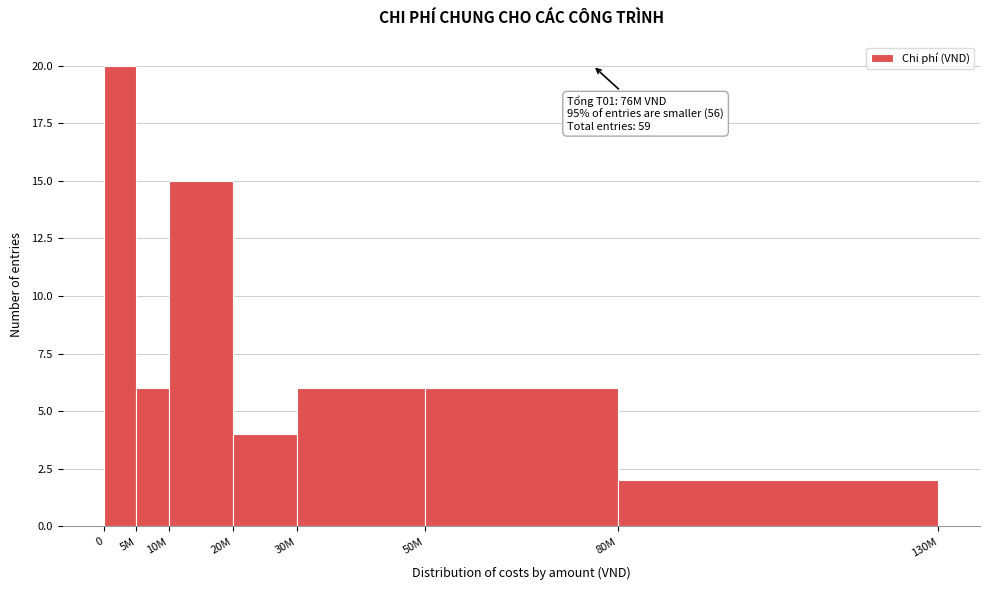

Reading right to left, transcribe all the data shown in this chart.

2	6	6	4	15	6	20